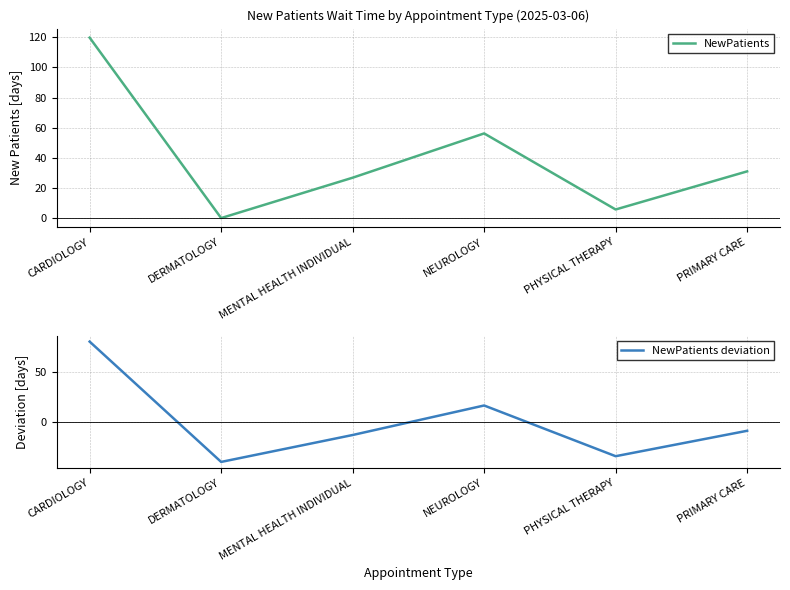

Reading left to right, list all the values displayed in this chart.

NewPatients: 119.8	0.0	26.8	56.2	5.7	31.0
NewPatients deviation: 79.9	-39.9	-13.1	16.3	-34.2	-8.9